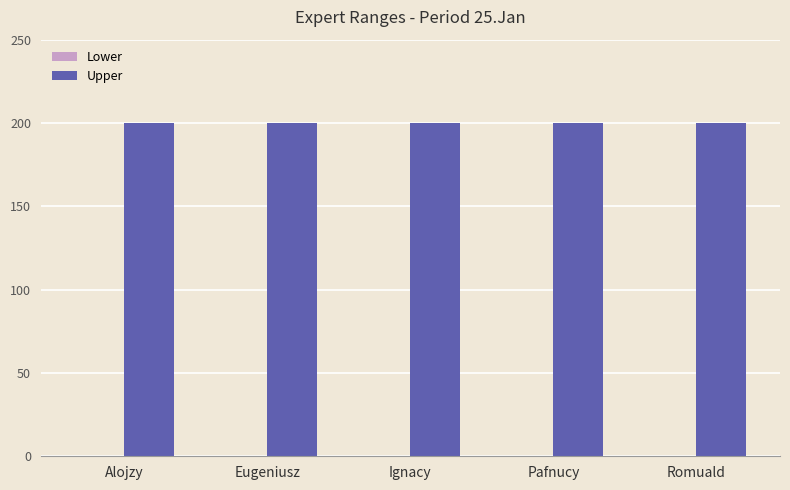

Reading right to left, list all the values displayed in this chart.

Lower: Romuald=0	Pafnucy=0	Ignacy=0	Eugeniusz=0	Alojzy=0
Upper: Romuald=200	Pafnucy=200	Ignacy=200	Eugeniusz=200	Alojzy=200